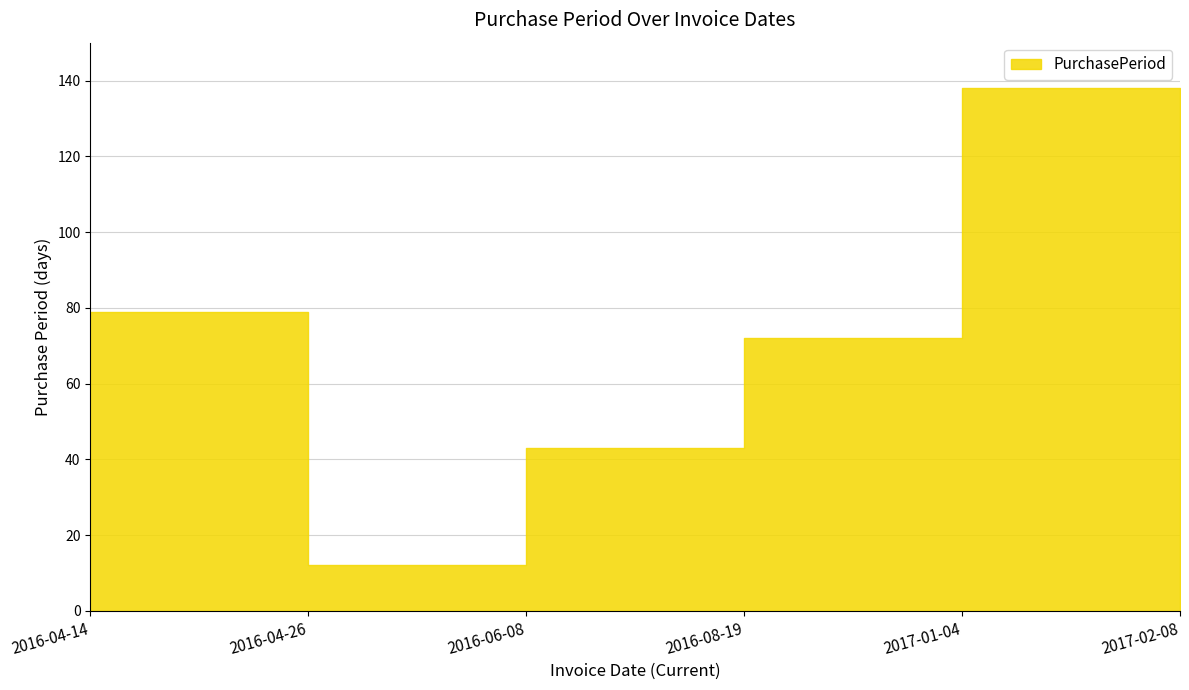

The value at 2017-01-04 is 138. True or false?

True